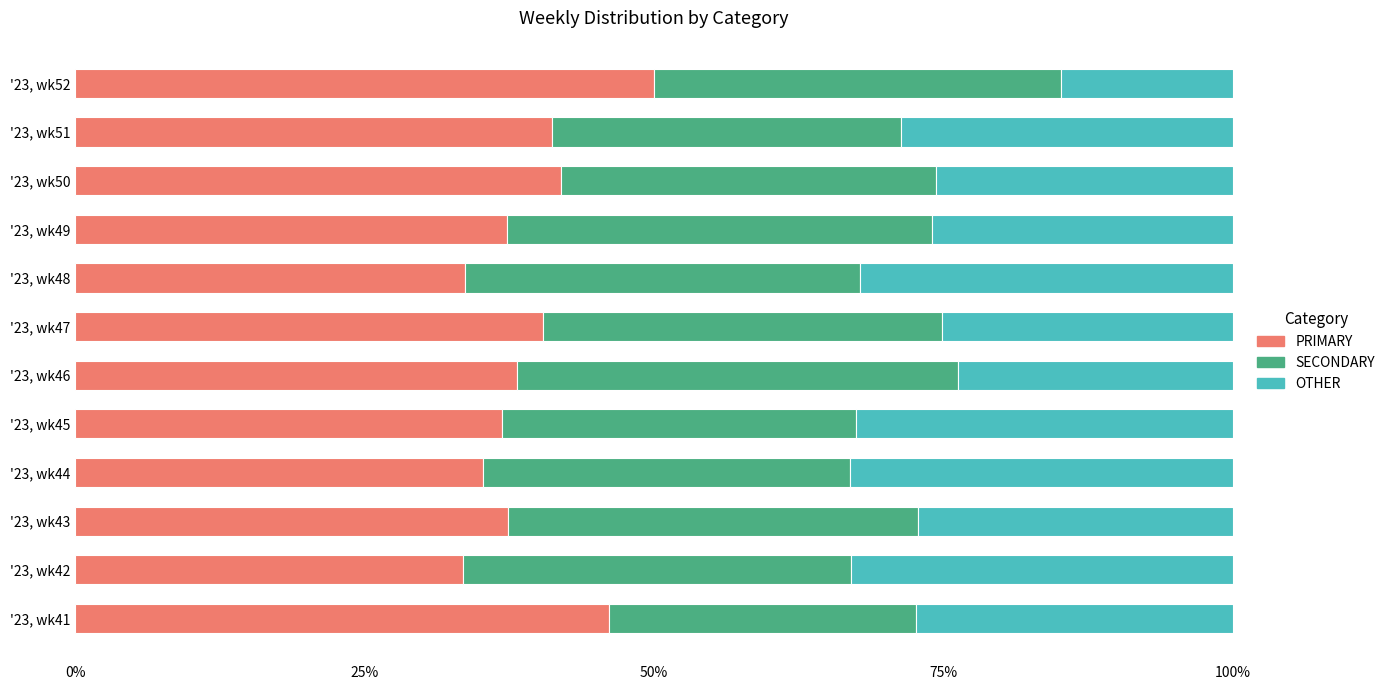

What is the total value across all series at '23, wk51?

100.0